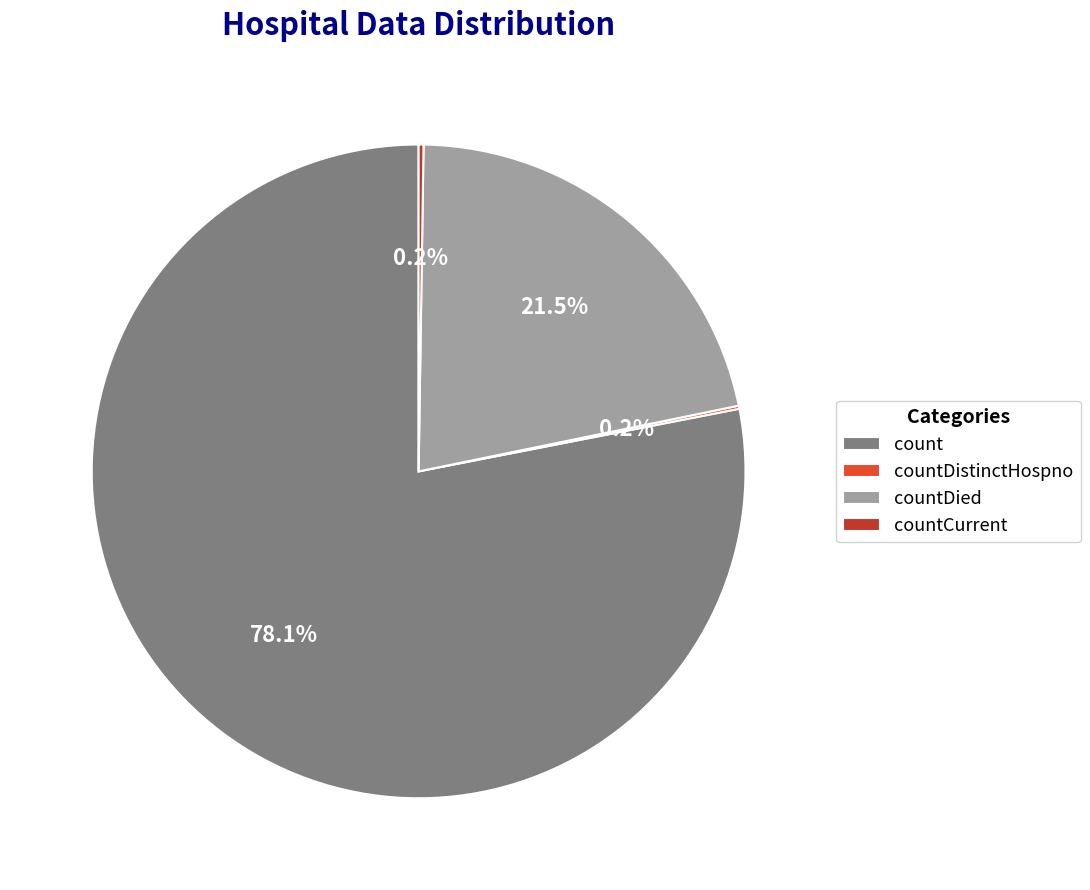

To the nearest percent, what is the average slice percentage?

25%